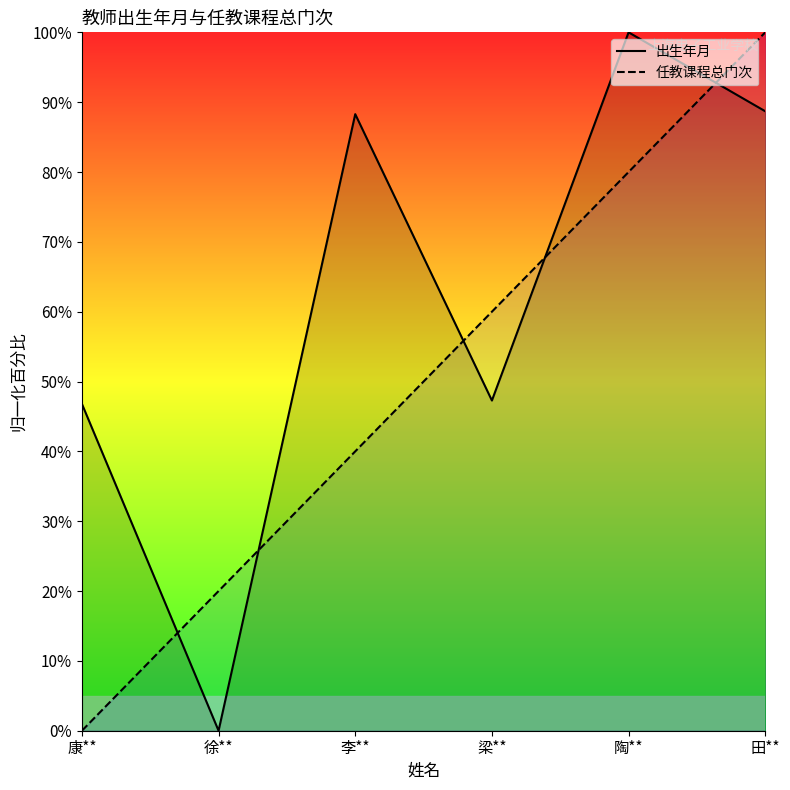

Between 李** and 田**, which series saw the biggest shift?

任教课程总门次